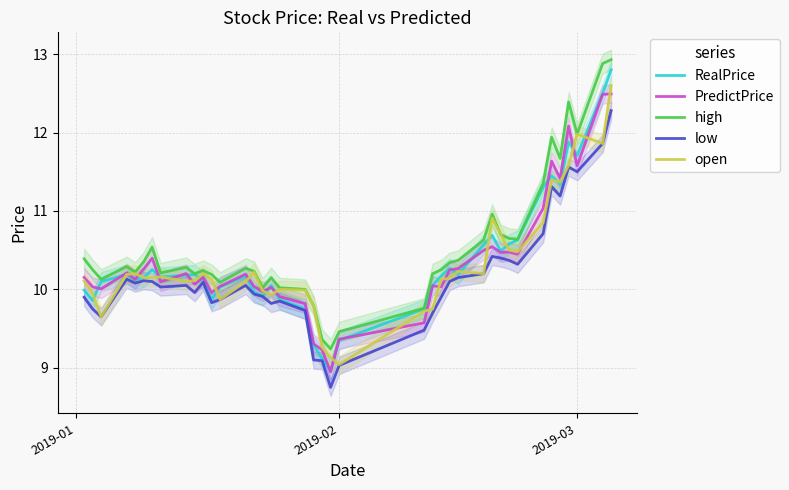

True or false: open and high intersect in this chart.

False